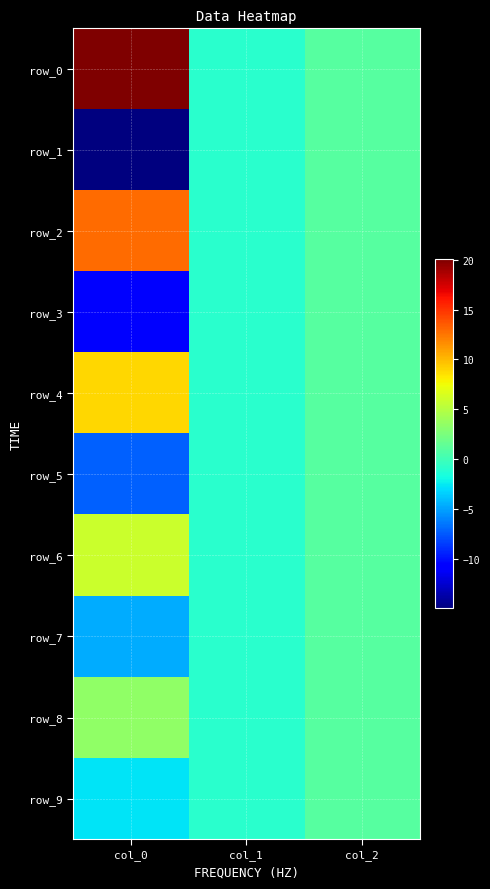

At which category does the chart reach its minimum across all series?

col_0